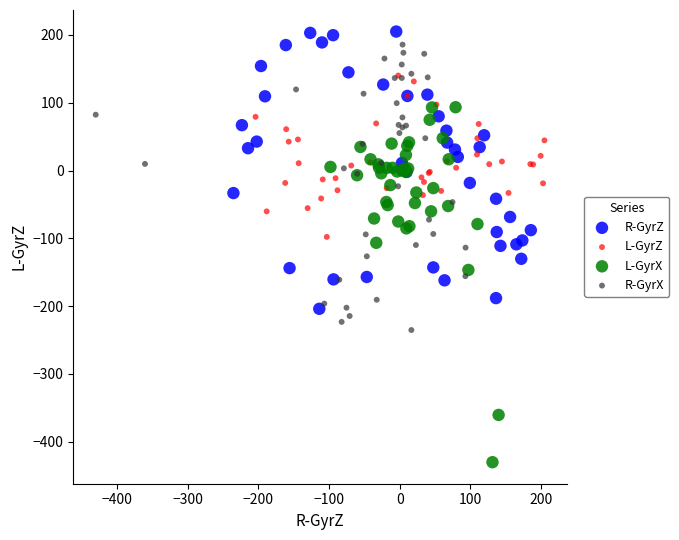

Which series has the largest Y range (max minus min)?

L-GyrX